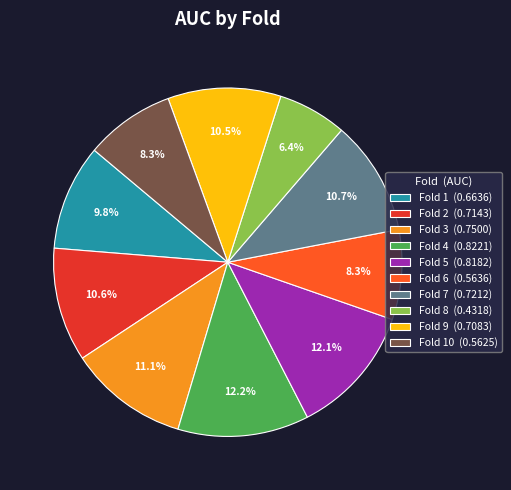

Between Fold 6 (0.5636) and Fold 3 (0.7500), which is larger?

Fold 3 (0.7500)